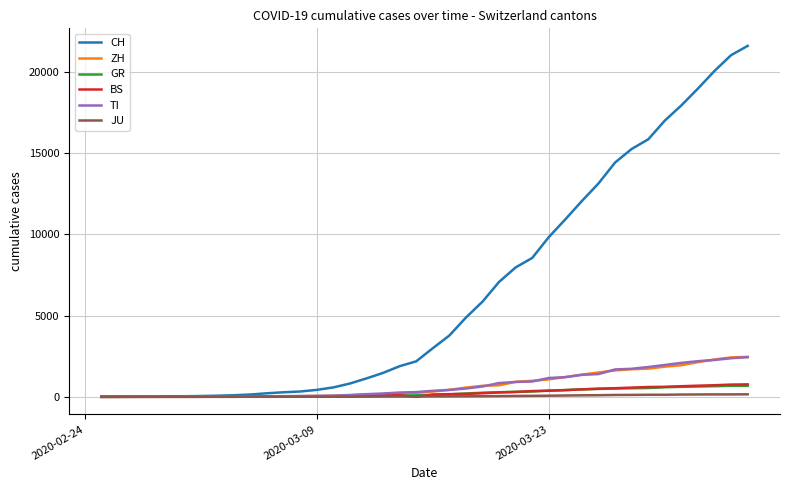

Which series has the largest range (max minus min)?

CH